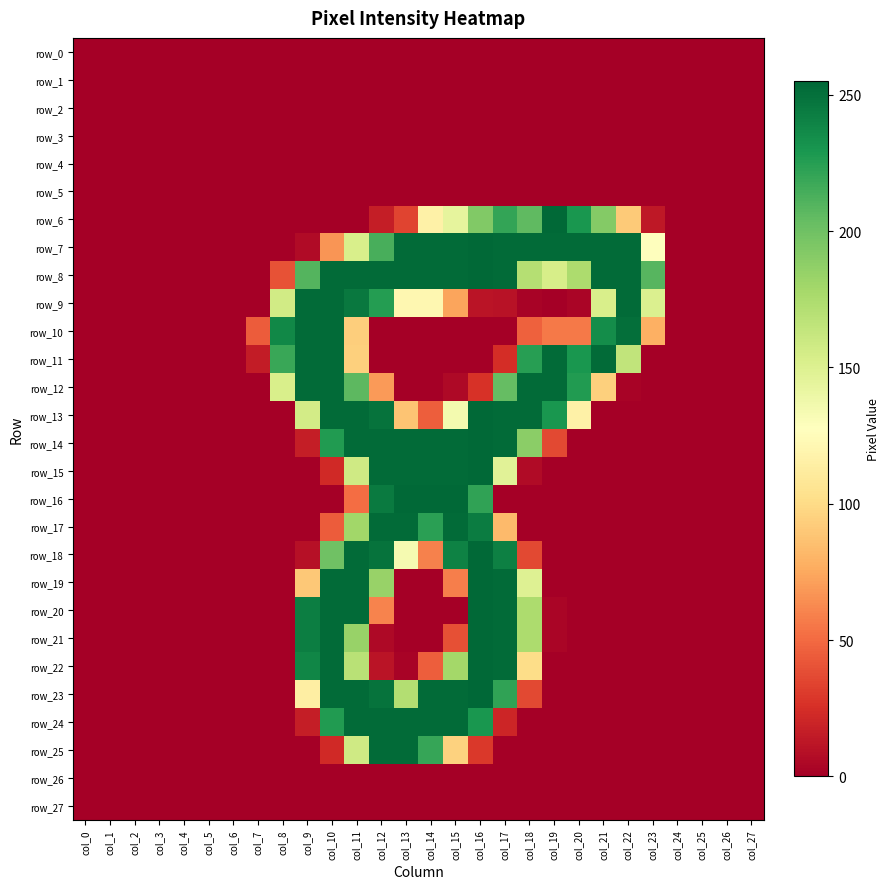

What is the difference between the second highest and second lowest values in the row_23 series?

253